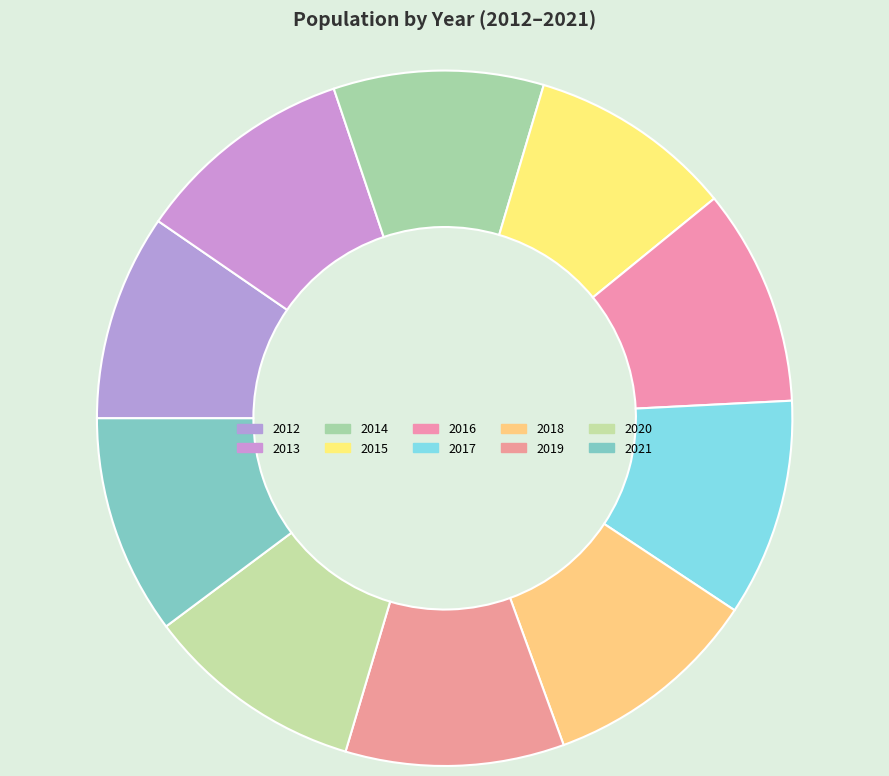

How many segments does this pie chart have?

10